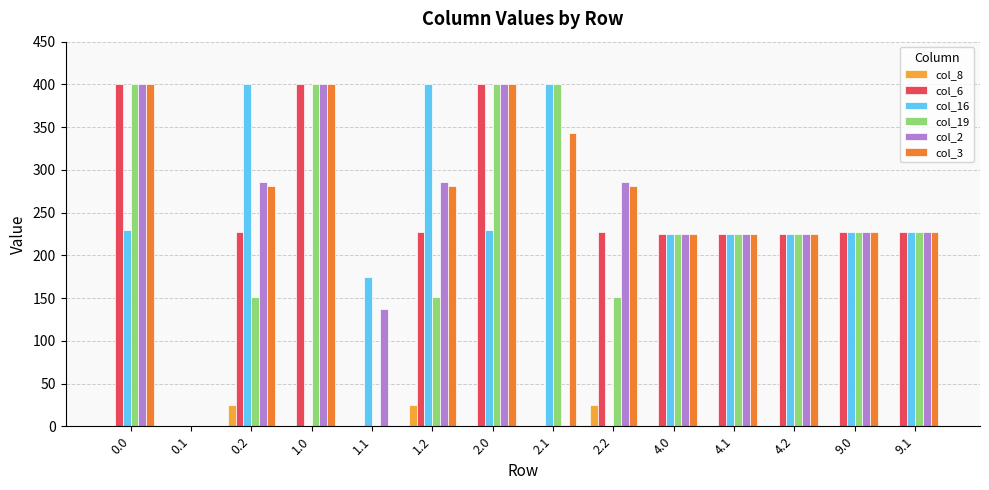

Rank the categories by col_3 value from highest to lowest.

0.0, 1.0, 2.0, 2.1, 0.2, 1.2, 2.2, 9.0, 9.1, 4.0, 4.1, 4.2, 0.1, 1.1